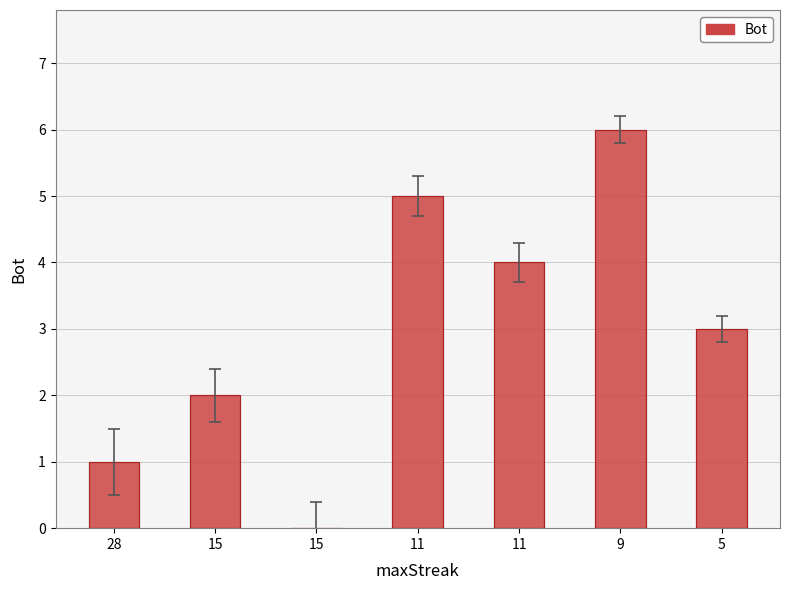

What is the maximum value shown in the chart?

6